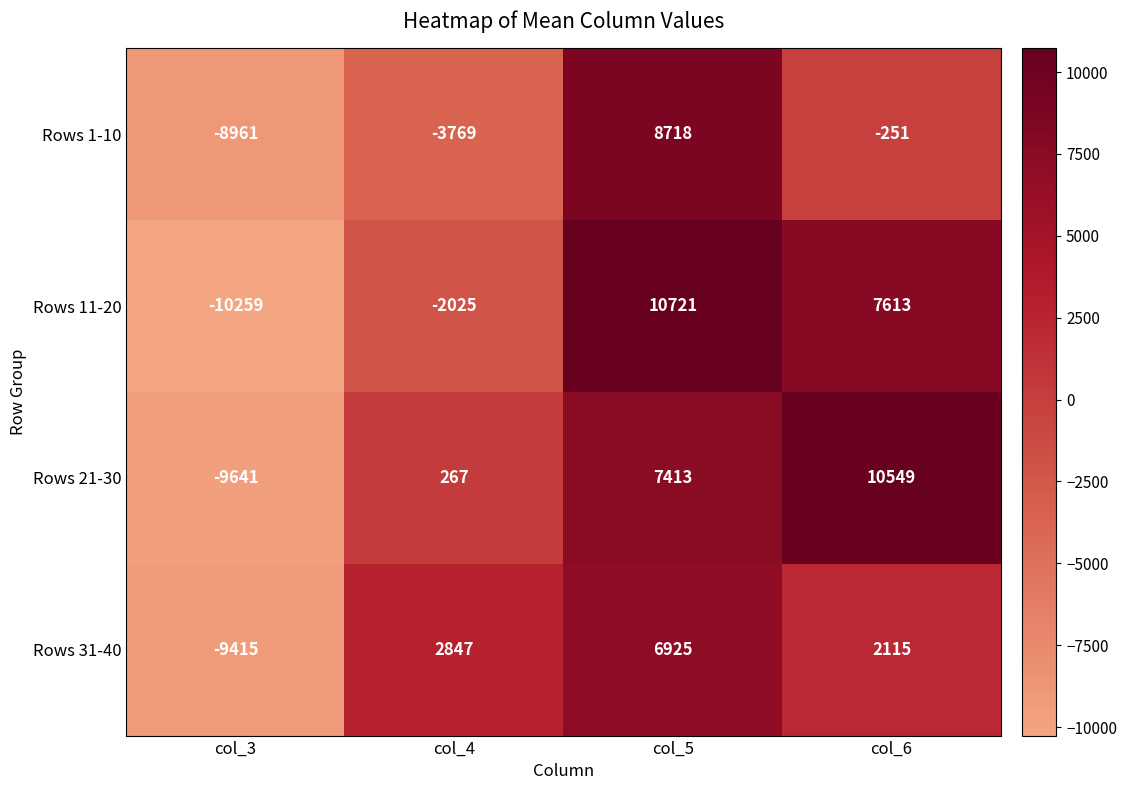

Rank the series by their average value, from lowest to highest.

Rows 1-10, Rows 31-40, Rows 11-20, Rows 21-30